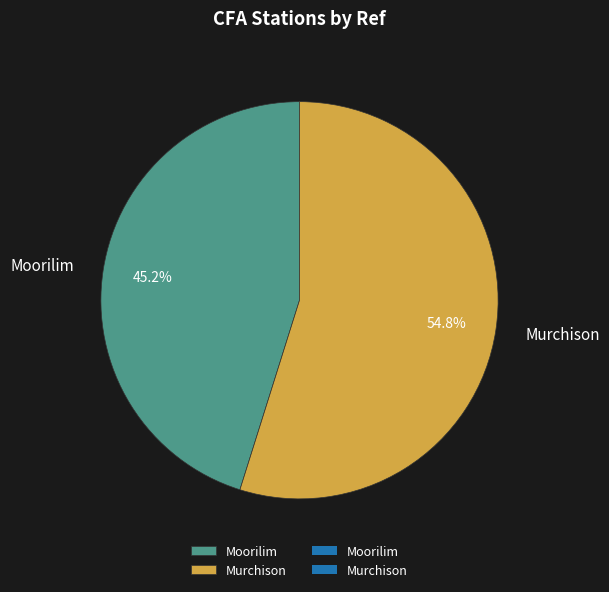

Do Murchison and Moorilim together represent more than half of the pie?

Yes